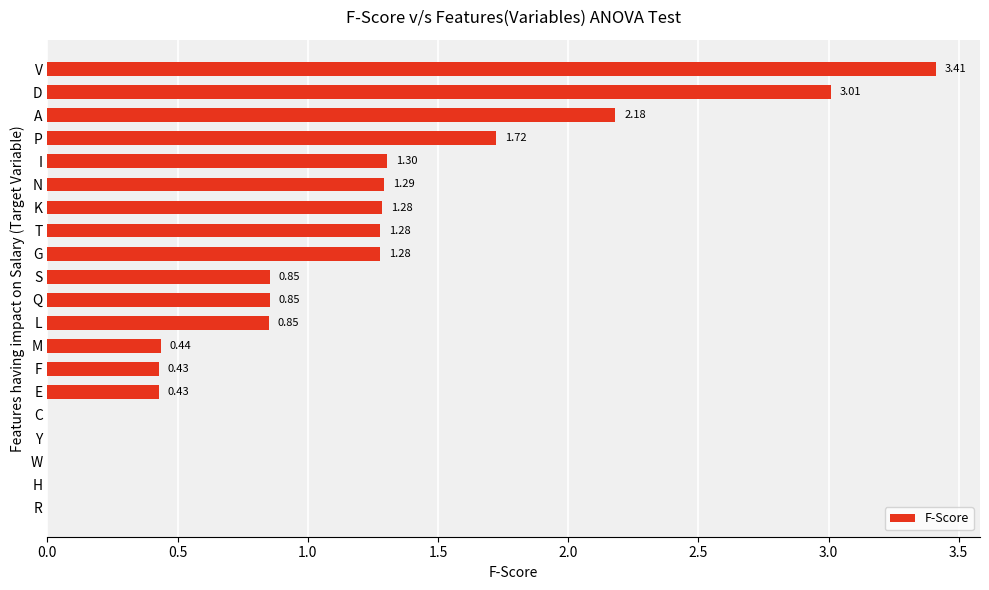

What is the sum of all values?

20.6